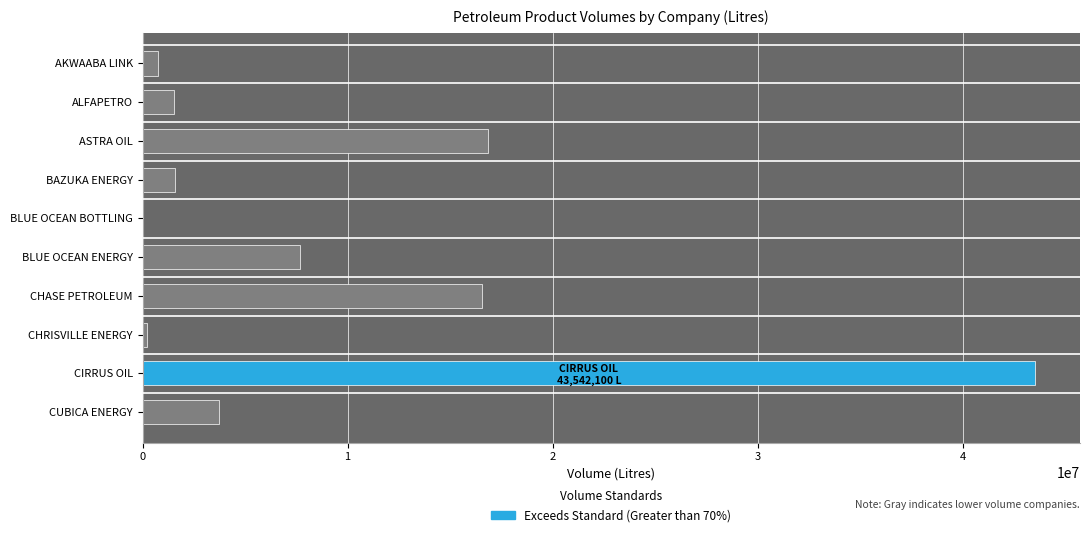

At which category does the chart reach its peak across all series?

CIRRUS OIL